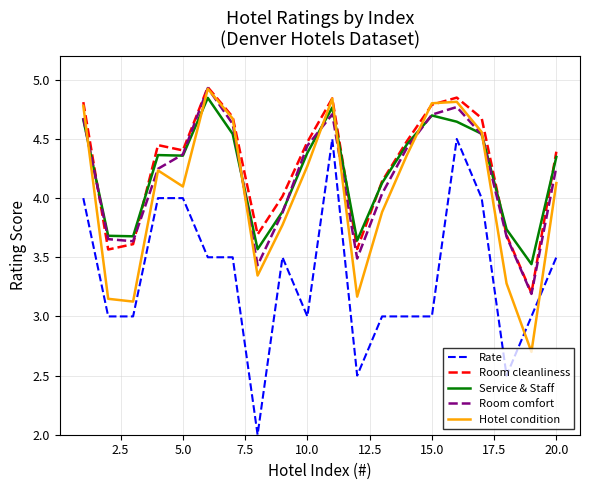

True or false: Rate and Room cleanliness intersect in this chart.

False